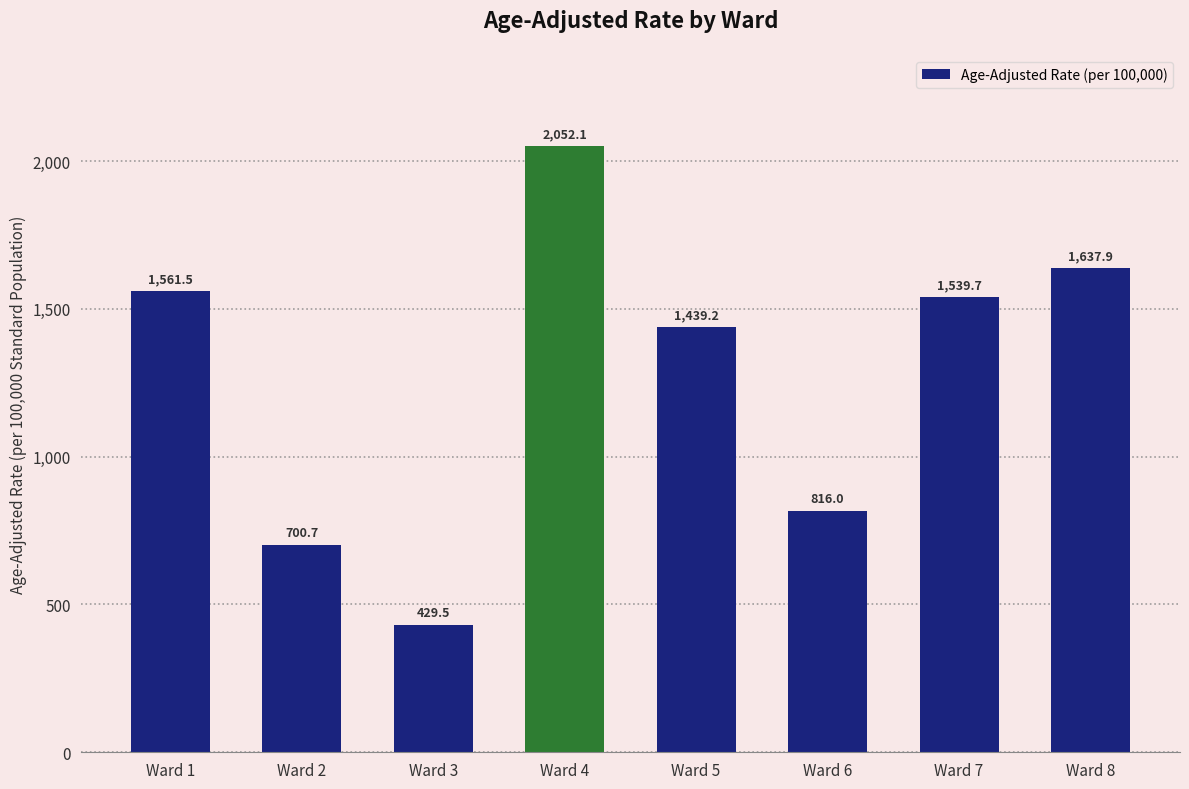

How many bars are there in total?

8